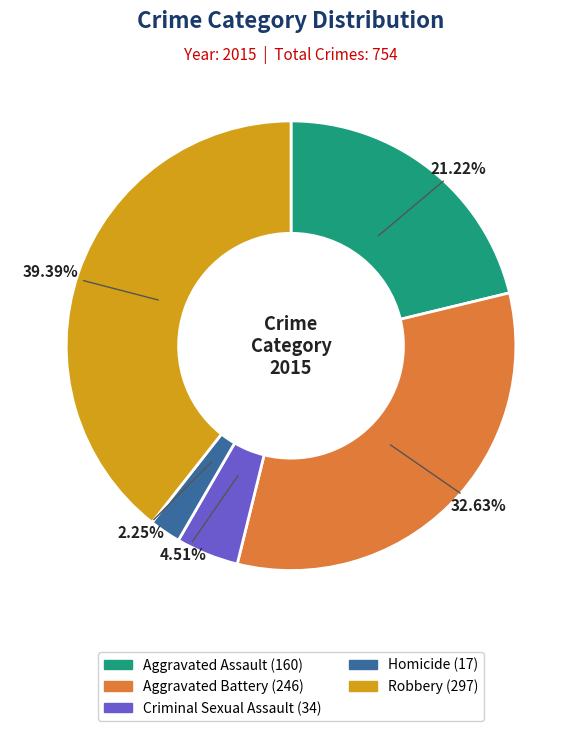

True or false: Criminal Sexual Assault accounts for 19% of the total.

False